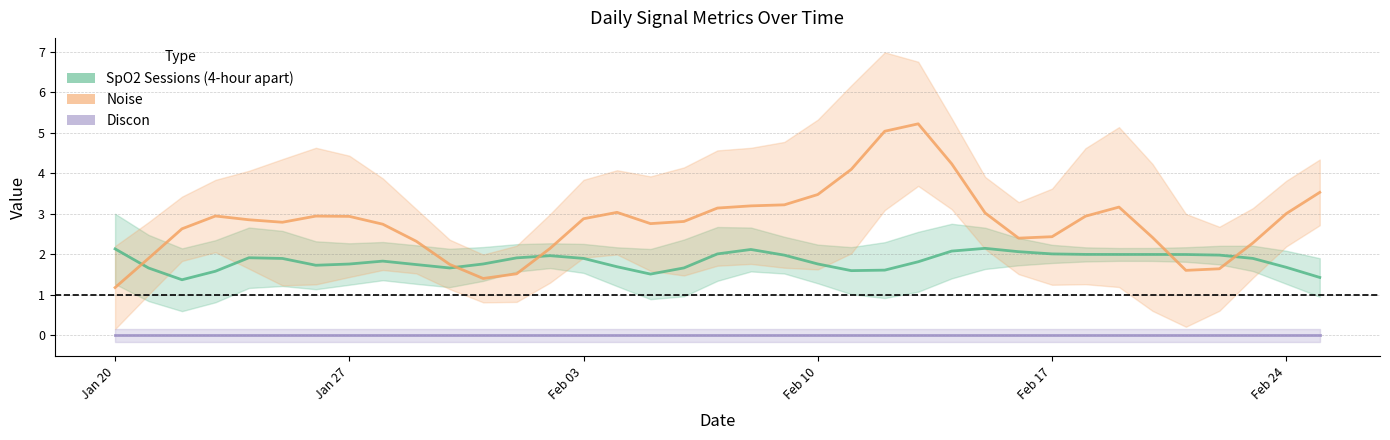

What is the label of the 14th point from the left?

2025-02-02